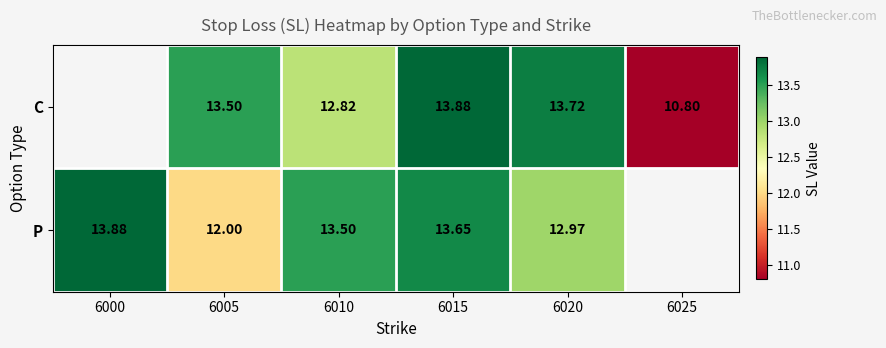

At 6005, list the series in order from largest to smallest.

C, P